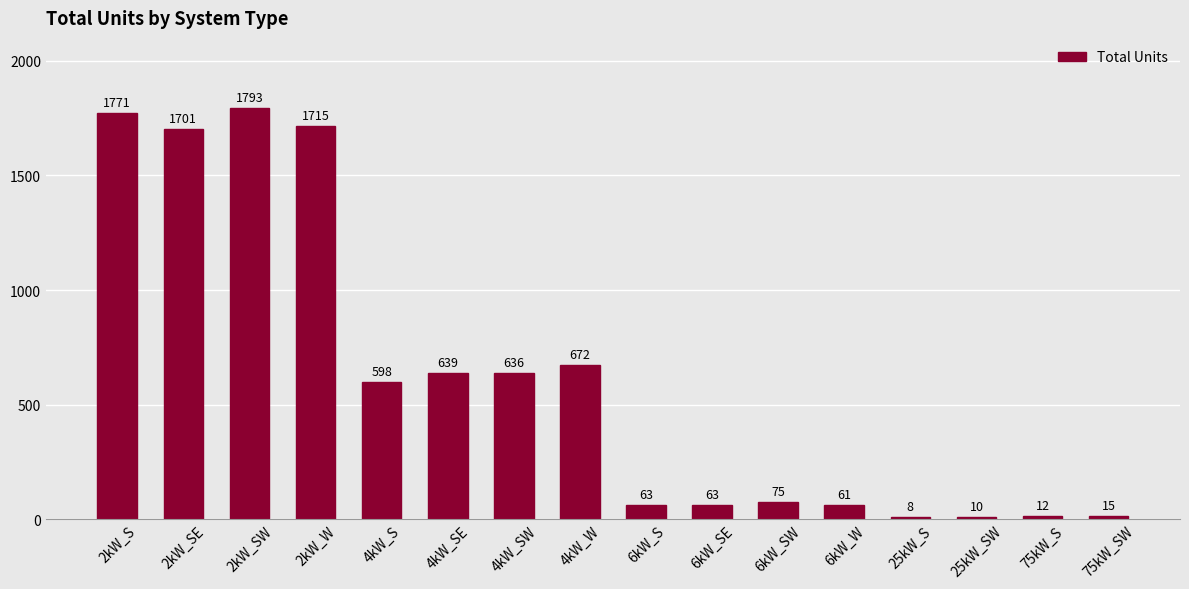

What is the change in value from 4kW_S to 4kW_SE?

+41